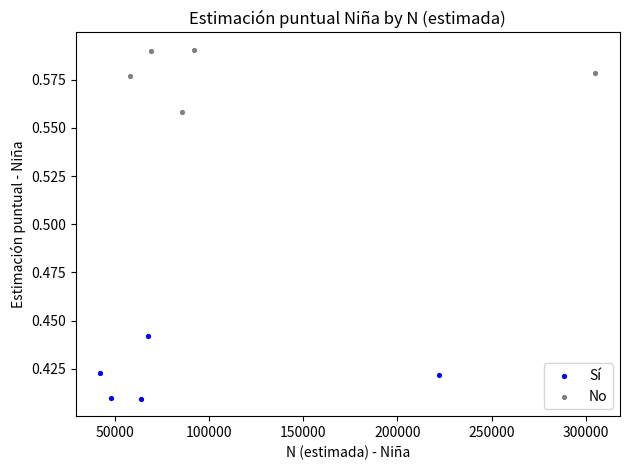

Which series contains the lowest Y value?

Sí